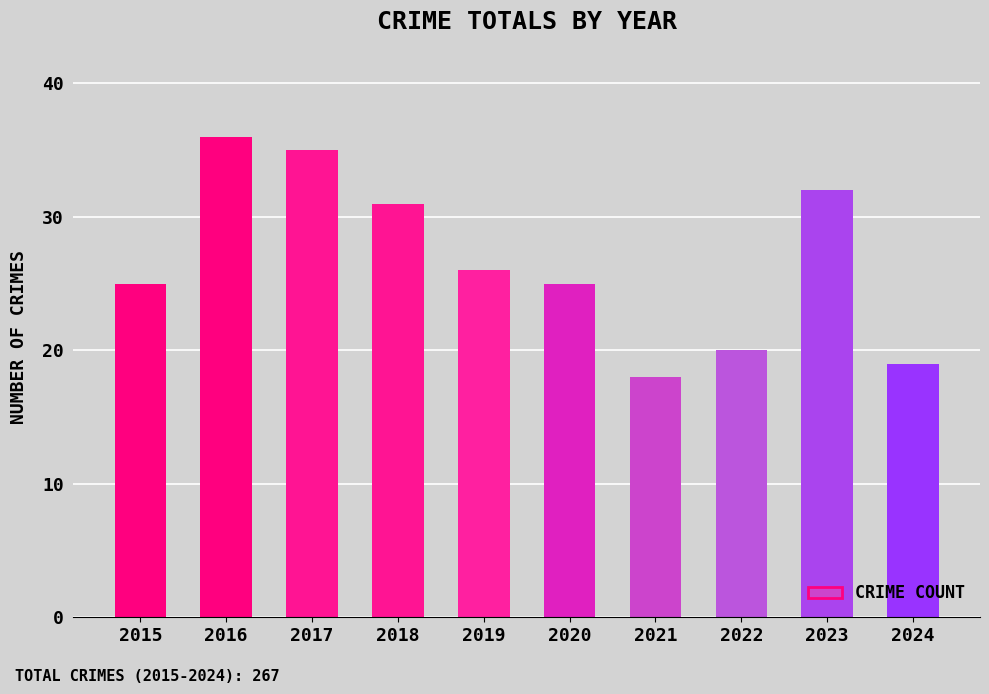

At which label is the value closest to 27?

2019